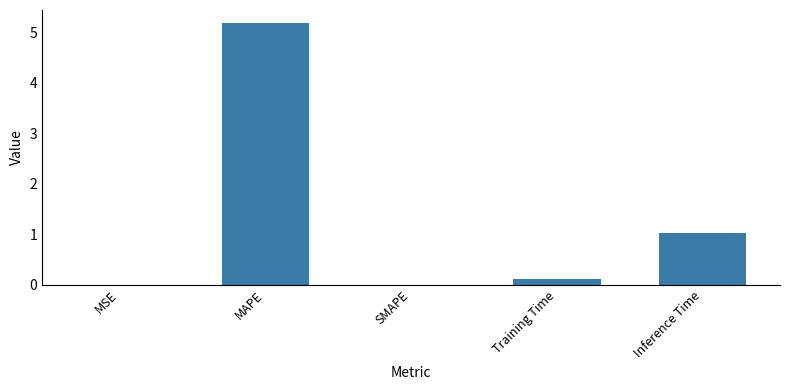

The value at Inference Time is 1.0. True or false?

True